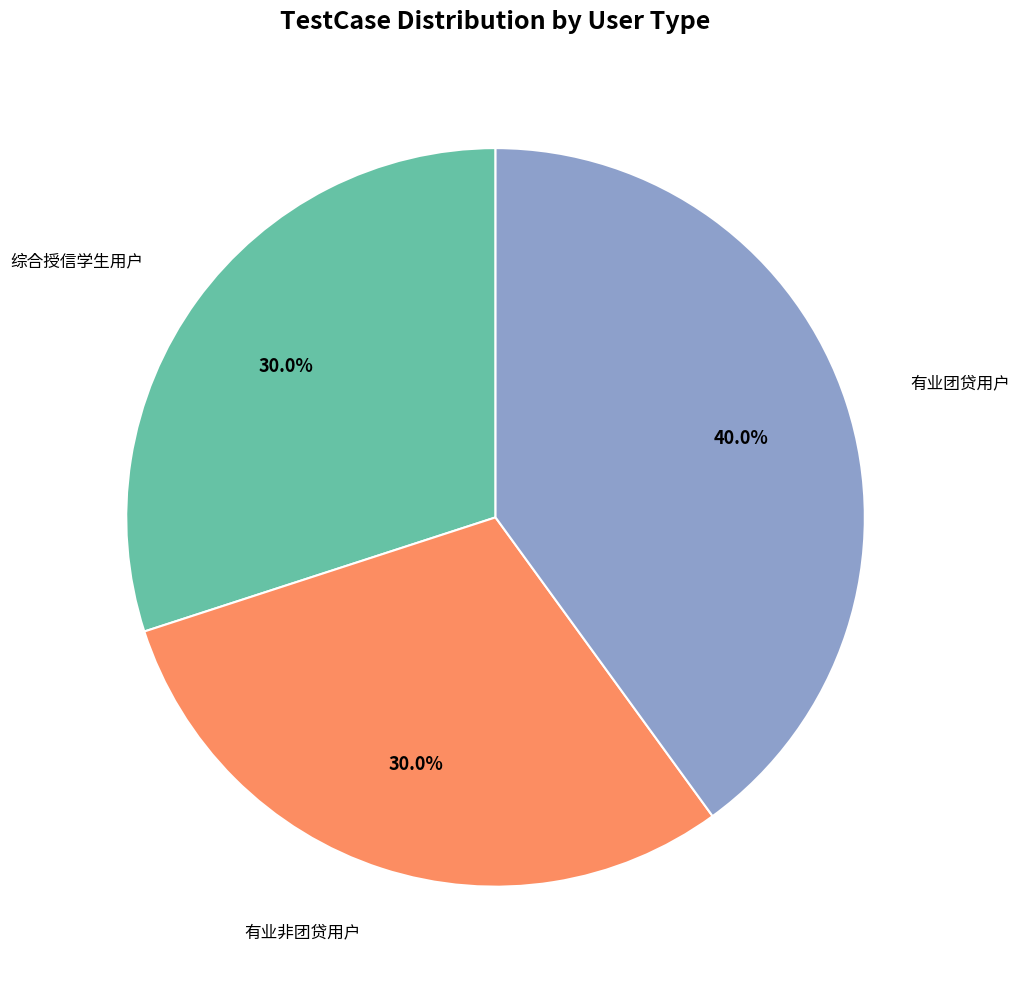

What percentage do 有业团贷用户 and 有业非团贷用户 together represent?

70.0%